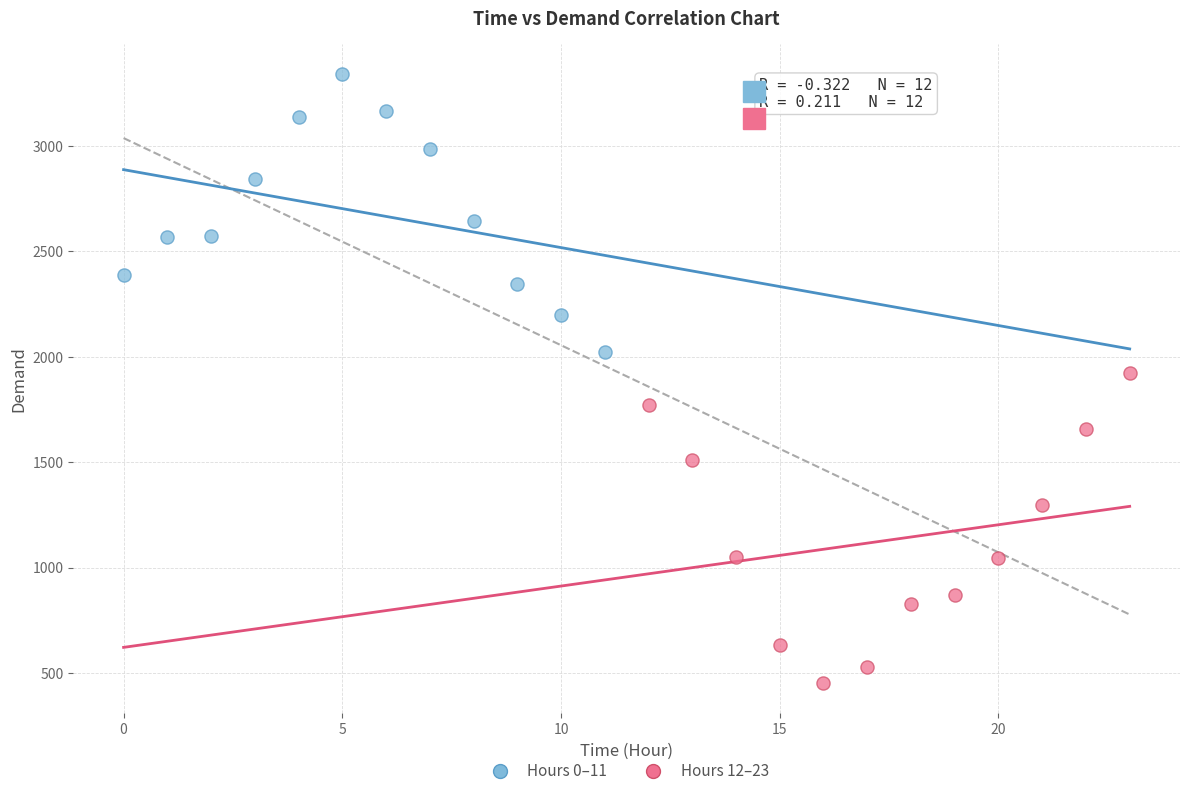

Which series reaches the maximum Y coordinate?

Hours 0–11